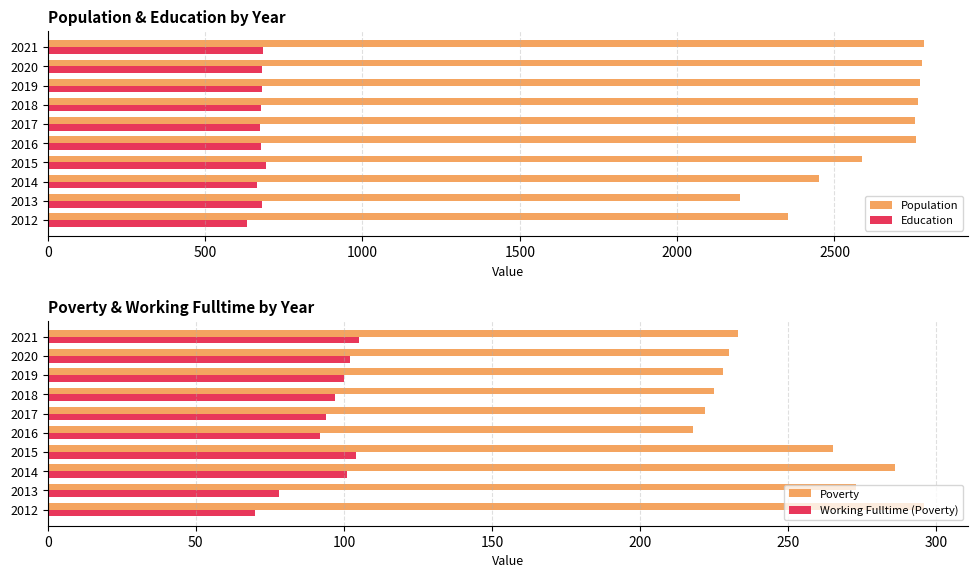

What is the sum of the Population values at 2015 and 2019?

5358